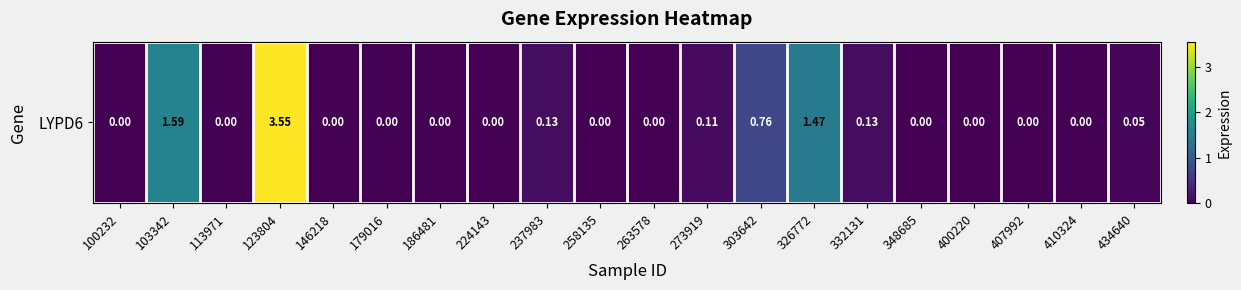

Which has a higher value, 113971 or 263578?

113971